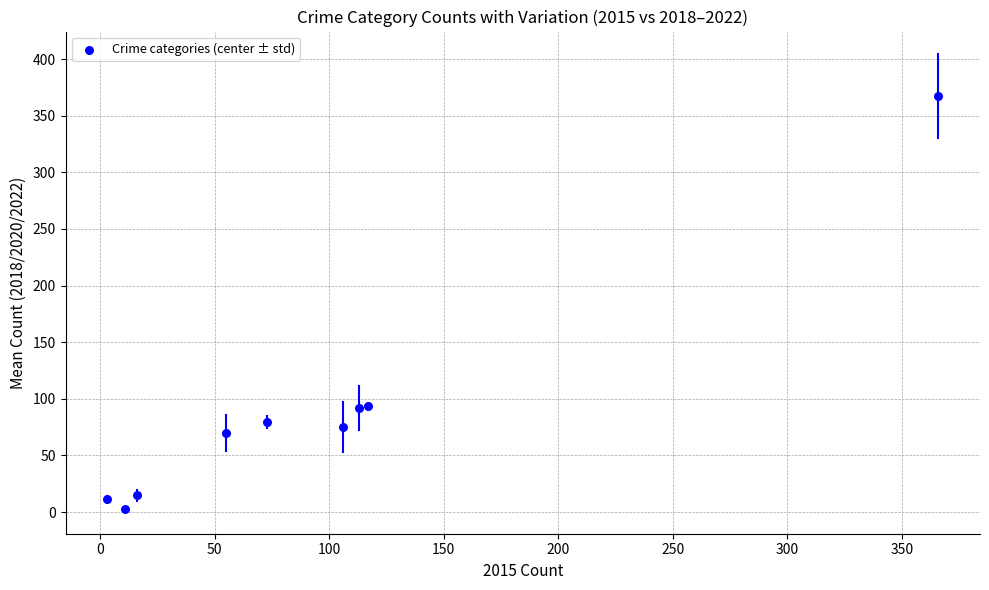

What is the average X value?

95.6